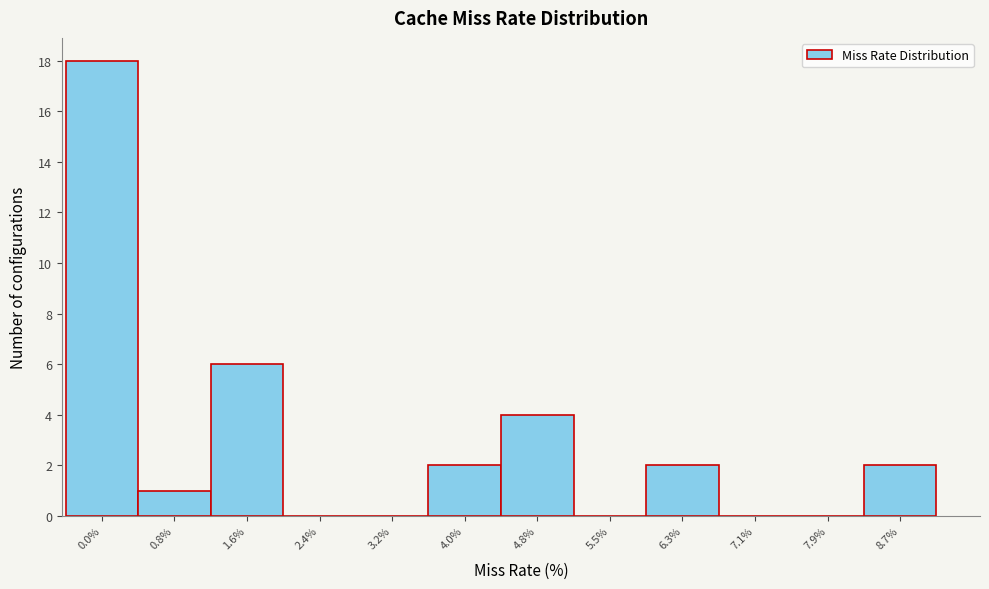

Reading right to left, list all the values displayed in this chart.

8.7%=2	7.9%=0	7.1%=0	6.3%=2	5.5%=0	4.8%=4	4.0%=2	3.2%=0	2.4%=0	1.6%=6	0.8%=1	0.0%=18